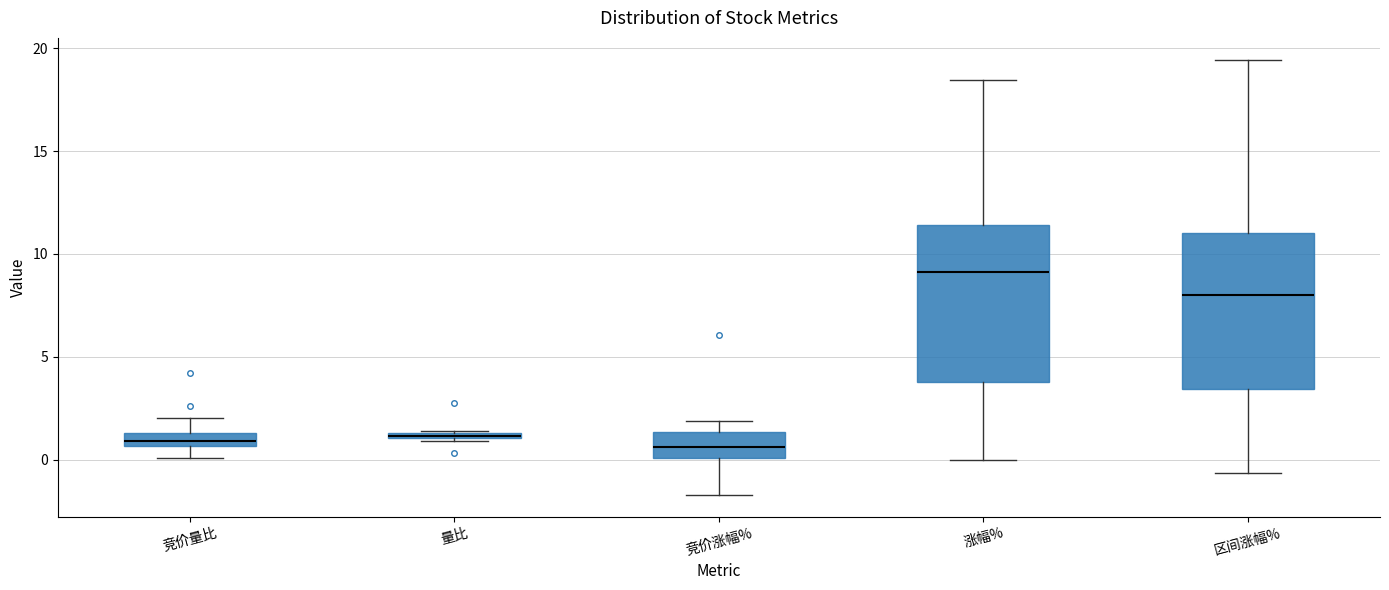

Where is the lower edge of the box for 量比 on the y-axis? The values are not printed on the chart, so give them approximately, as read against the axis.

1.0